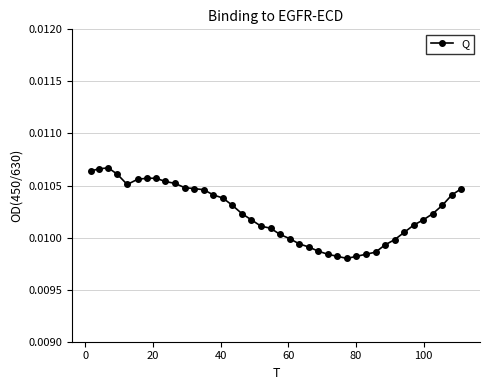

Count the values in the range 0 to 1.

40